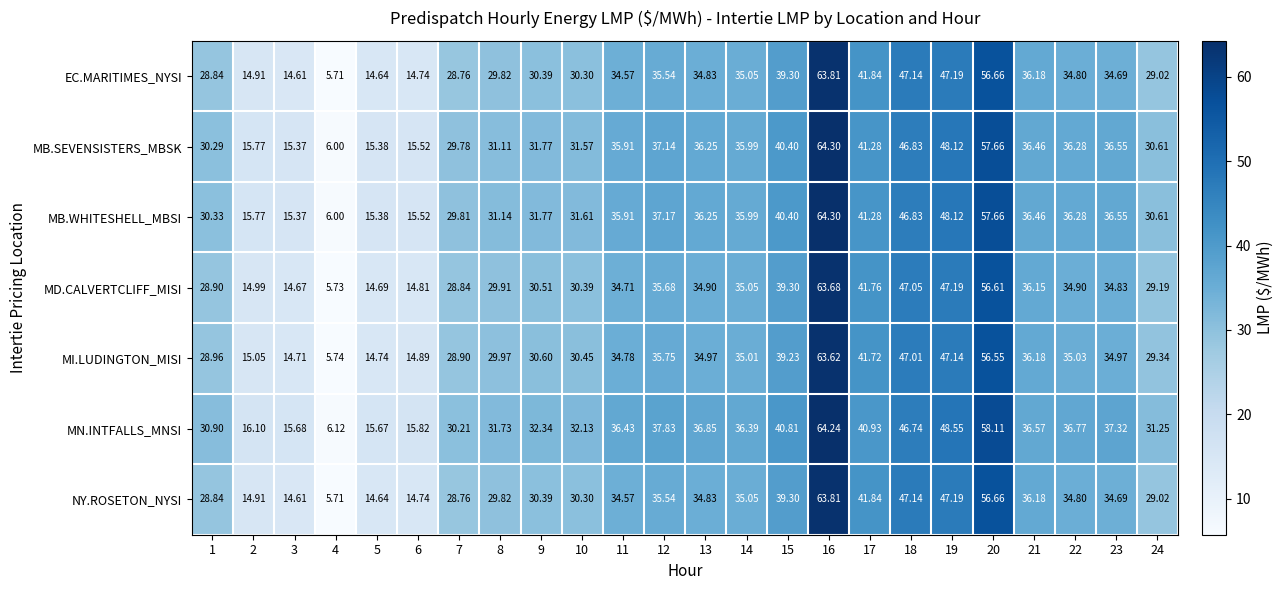

Between 6 and 23, which series saw the biggest shift?

MN.INTFALLS_MNSI